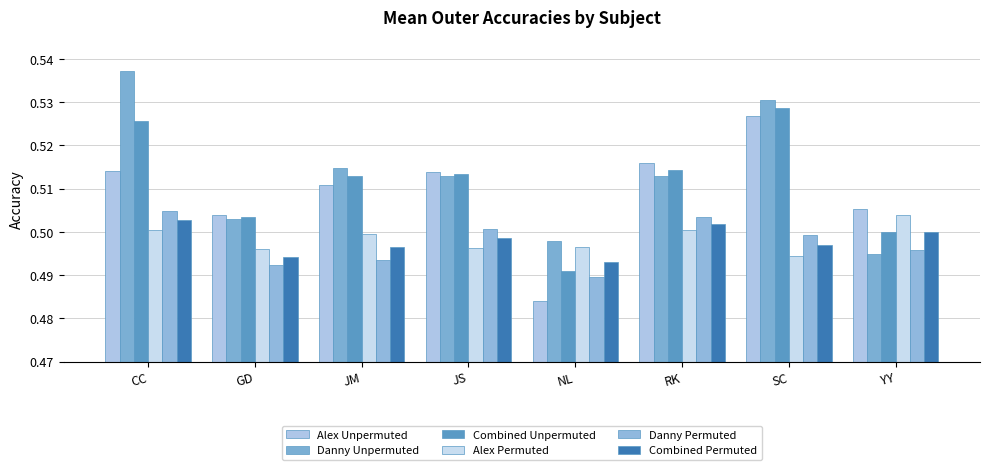

What is the lowest value of the Combined Unpermuted series?

0.5